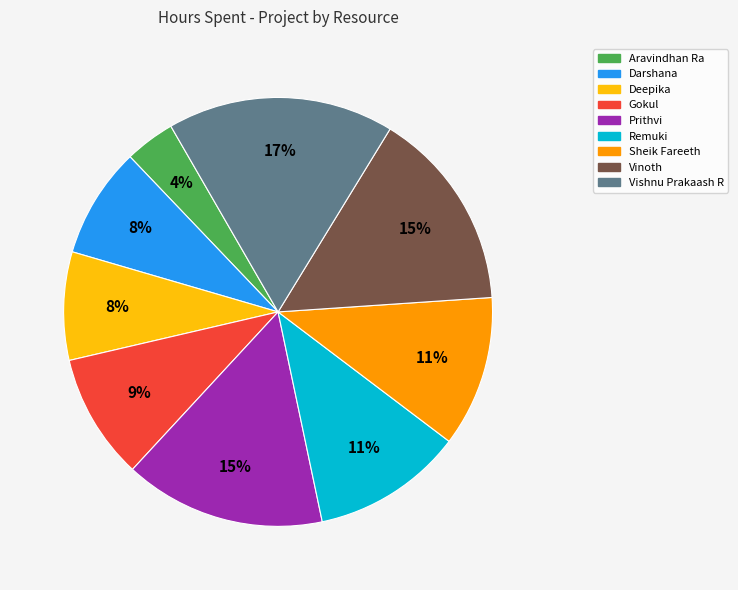

To the nearest percent, what portion does Vinoth represent?

15%